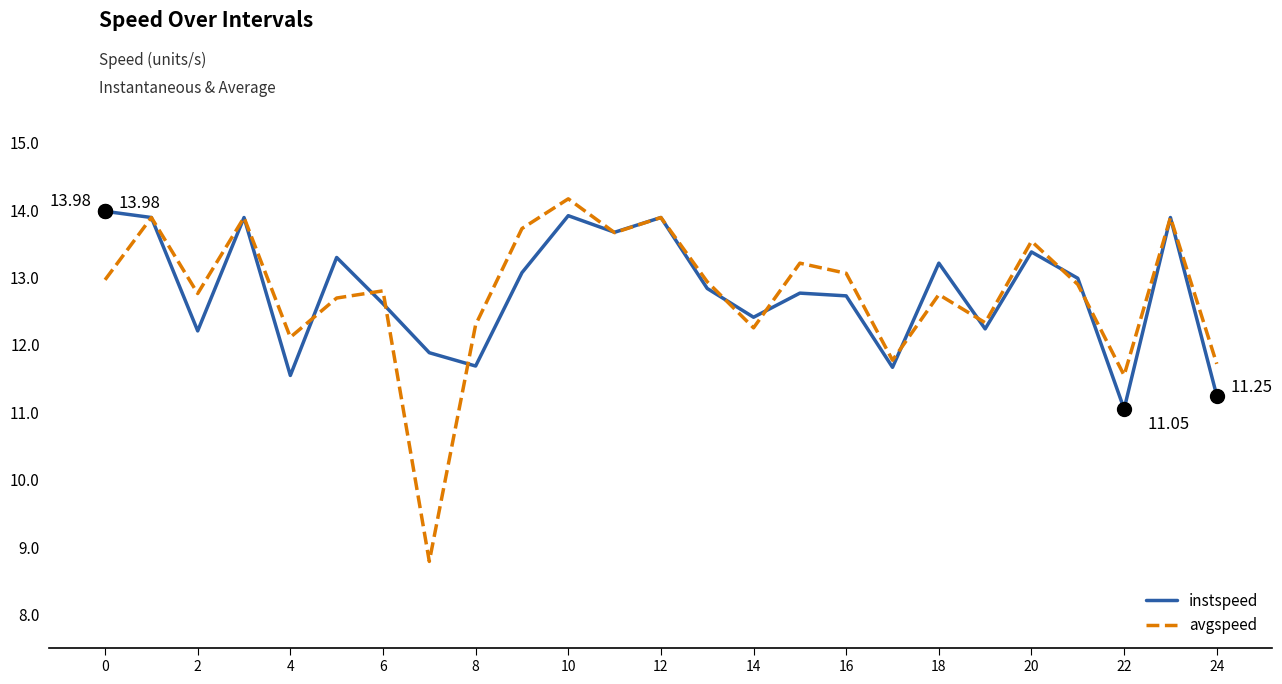

Does the chart have visible grid lines?

No